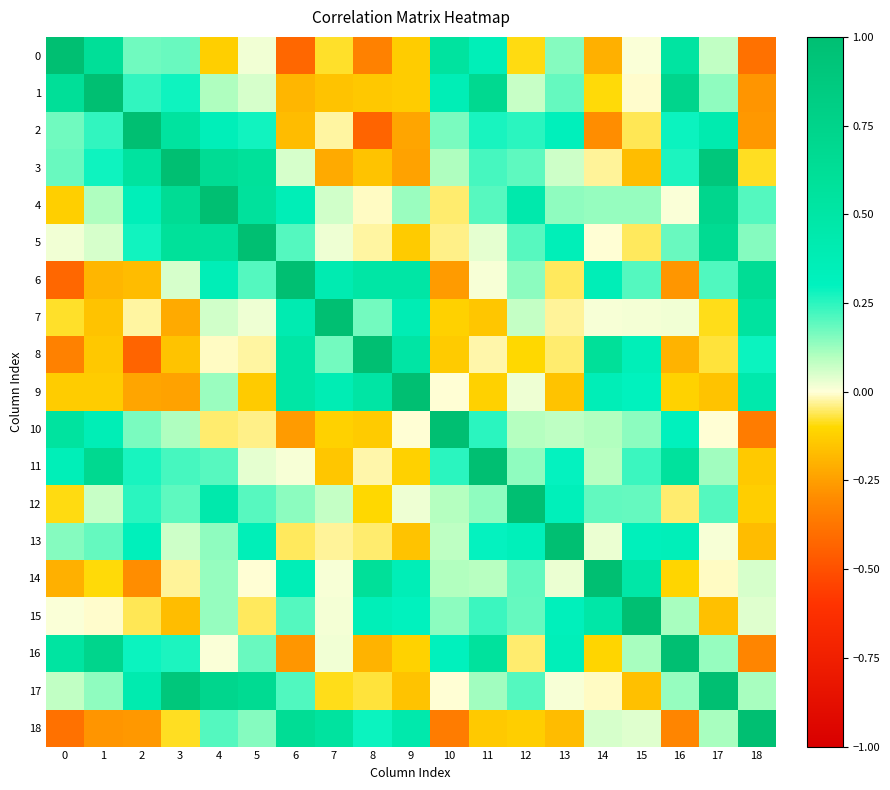

What is the total value across all series at 18?

1.3